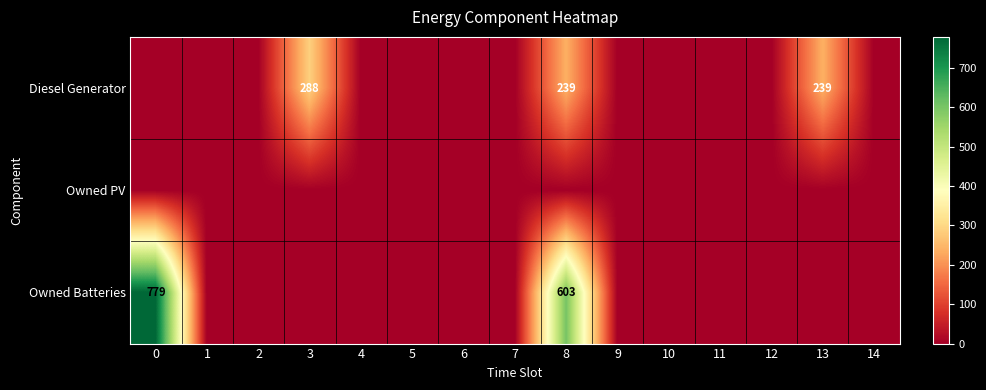

Which series has the largest total across all categories?

Owned Batteries